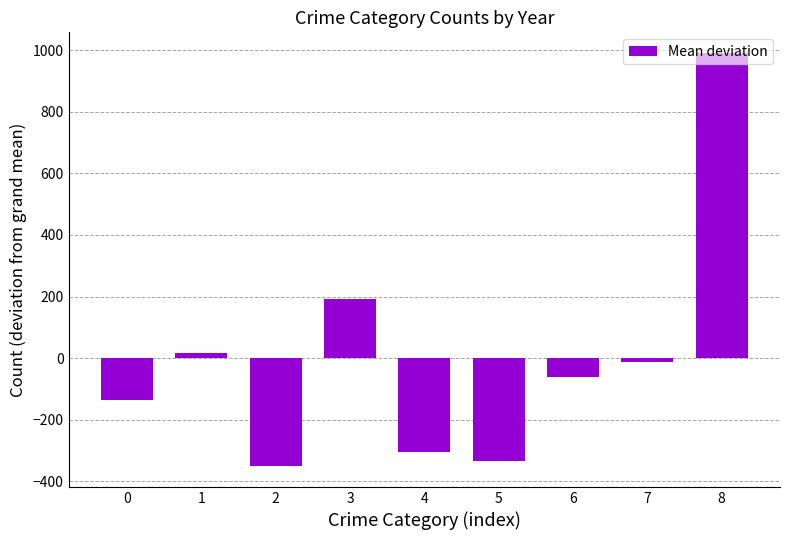

What is the difference between the maximum and minimum values?

1341.7